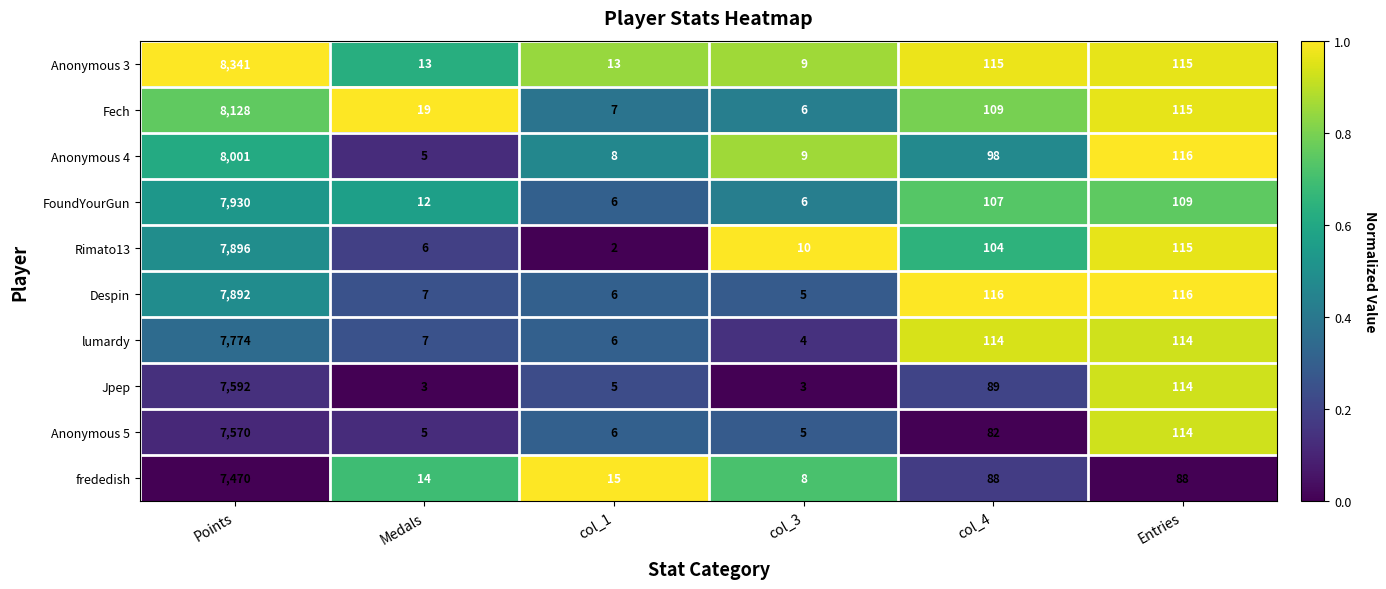

Which series has the largest total across all categories?

Anonymous 3